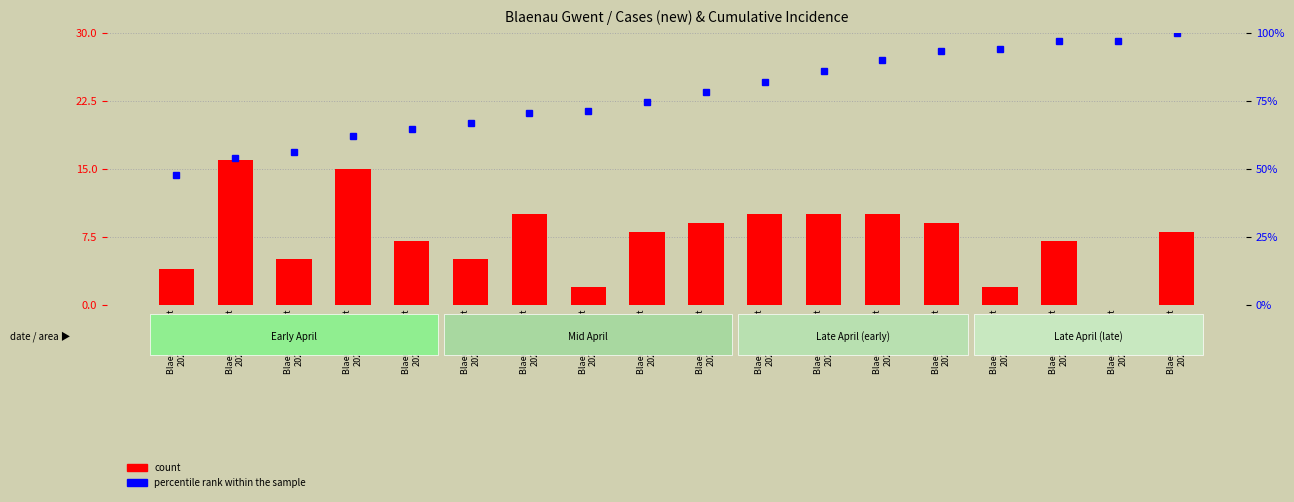

The percentile rank within the sample series shows 96.9 at Blaenau Gwent
2020-04-21. True or false?

True